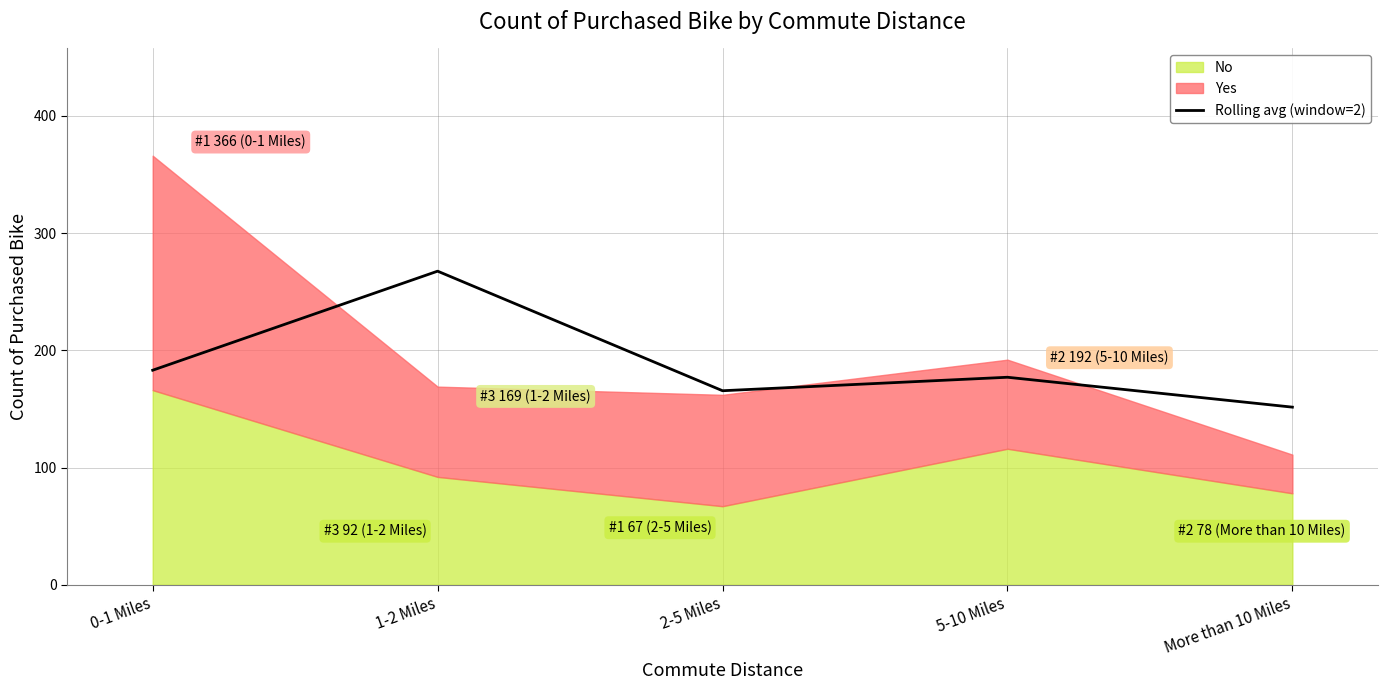

What is the maximum value for Rolling avg (window=2)?

267.5